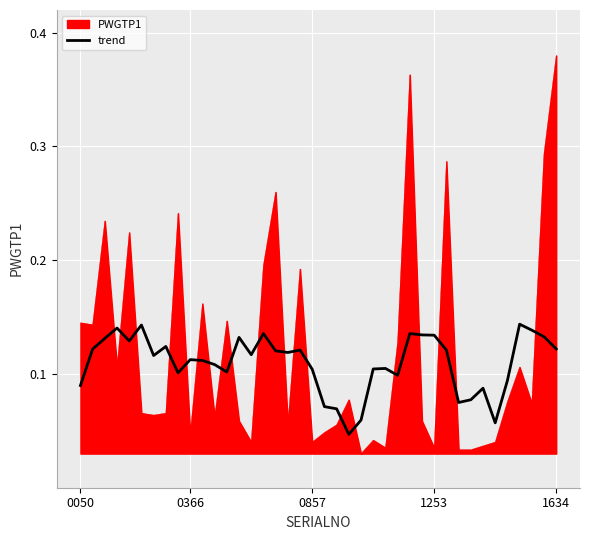

Which series has the widest spread of values?

PWGTP1